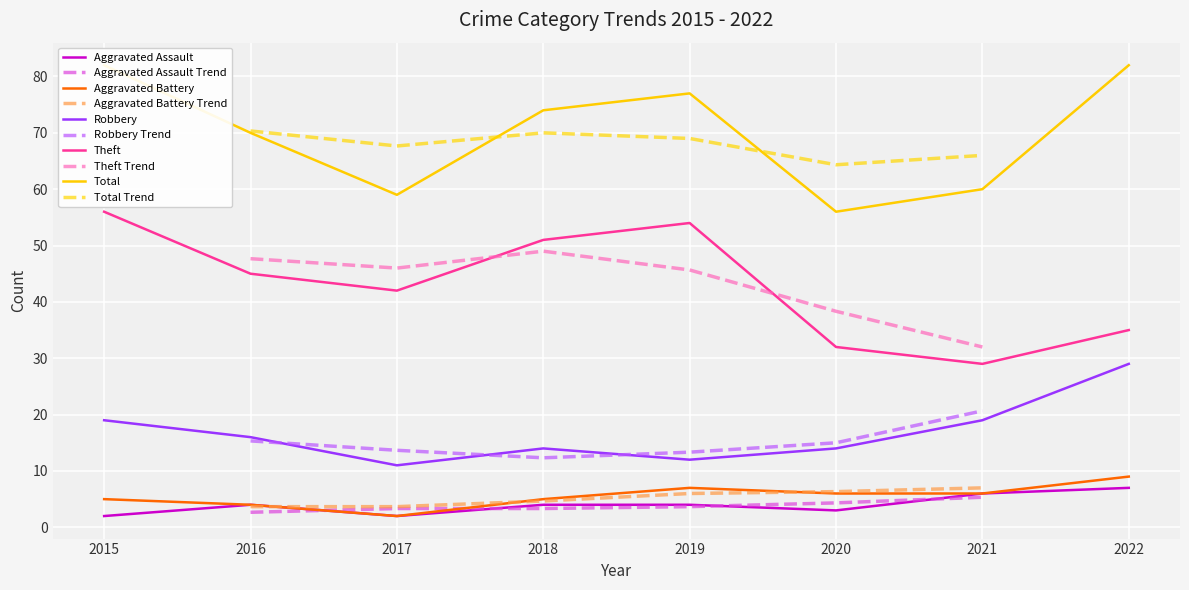

Which series has the widest spread of values?

Theft